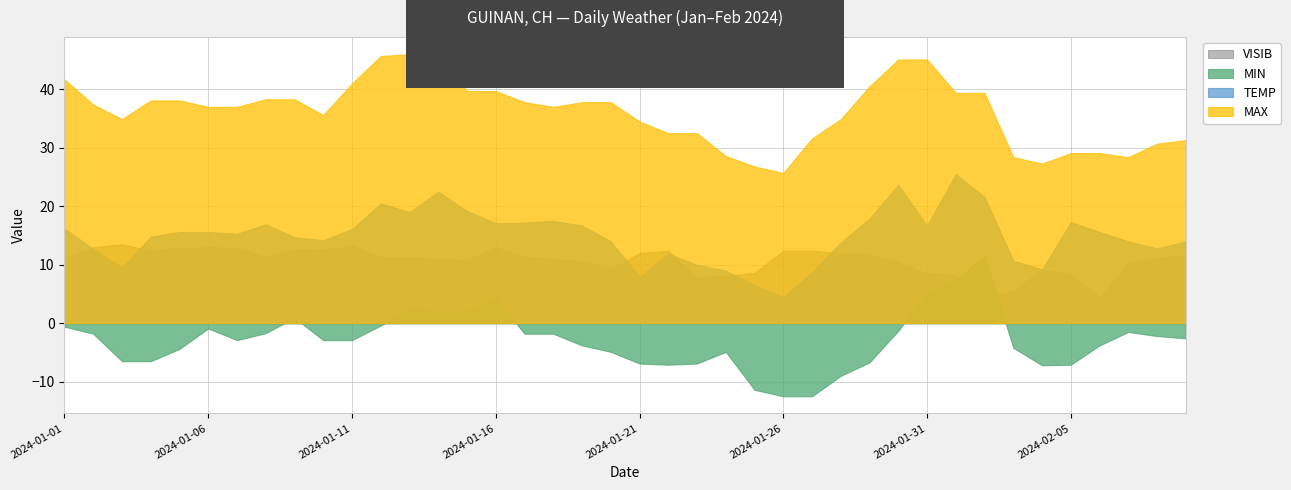

What is the total value across all series at 2024-01-04?

58.8